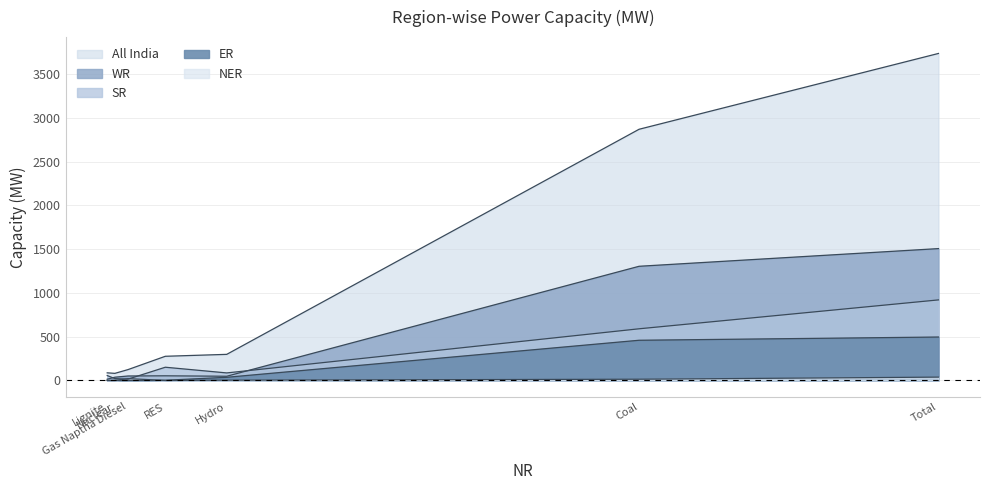

How many interior local valleys does the ER series have?

1